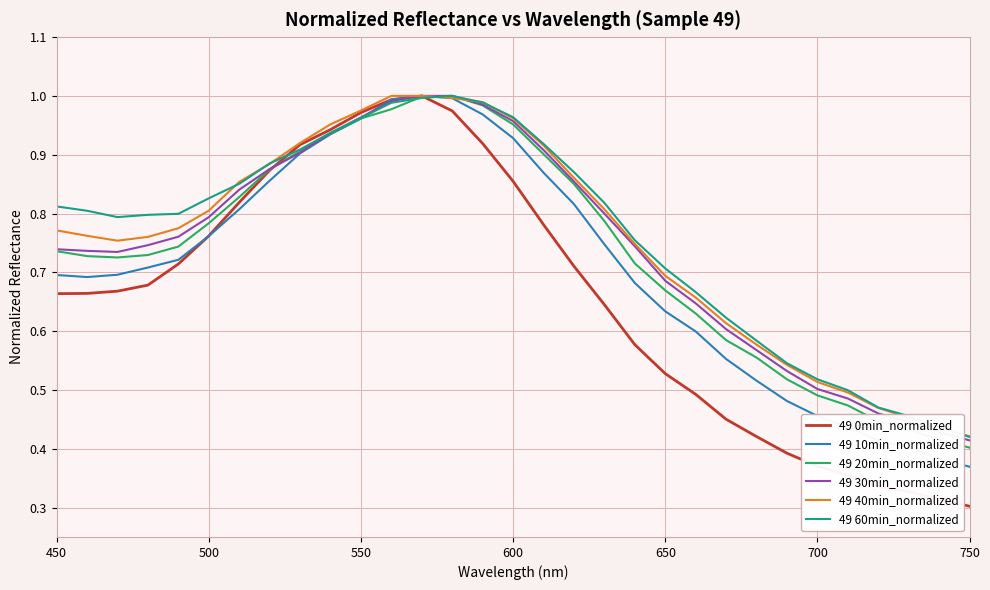

Which series has the widest spread of values?

49 0min_normalized